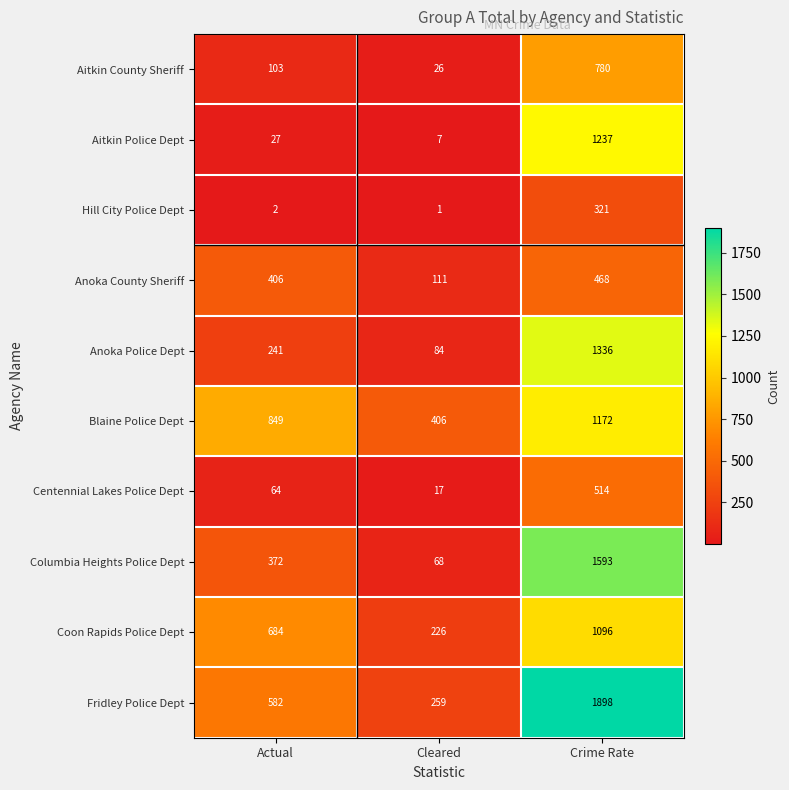

What is the difference between the highest and lowest values at Crime Rate?

1577